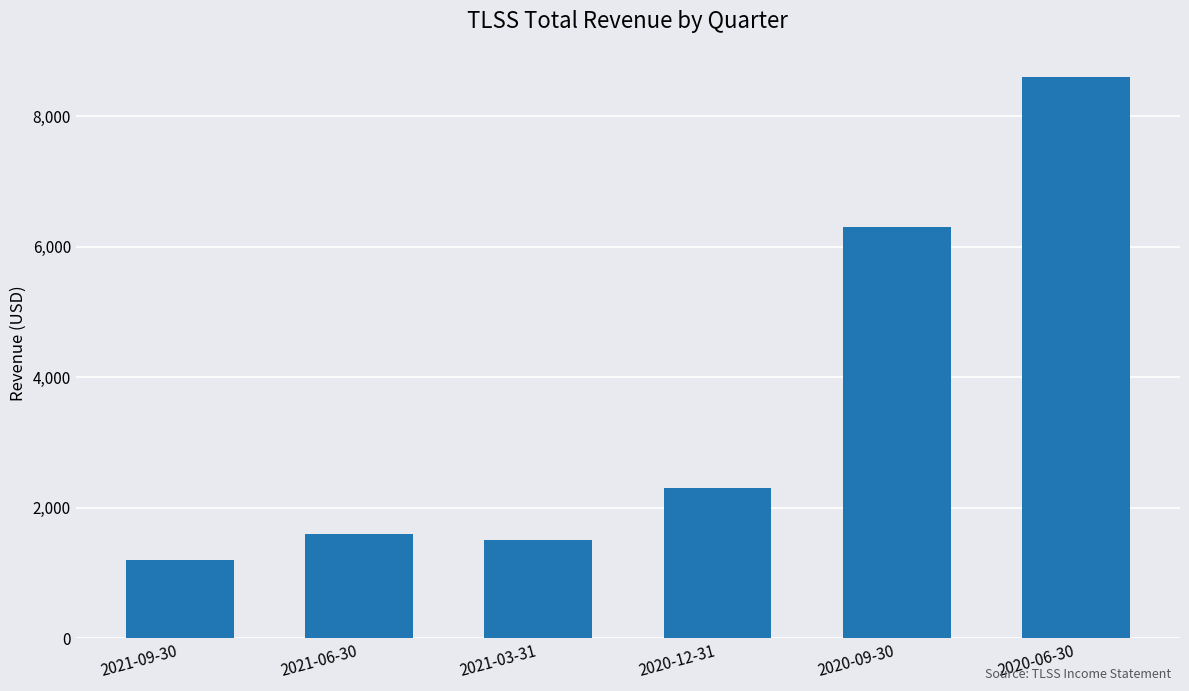

What is the difference between the values at 2021-09-30 and 2020-12-31?

1100